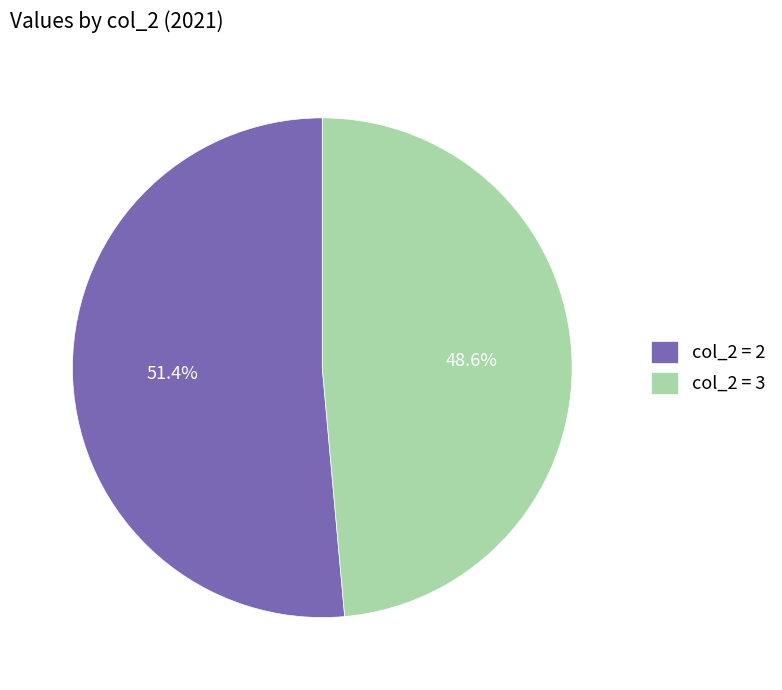

Is there a majority slice in this chart?

Yes